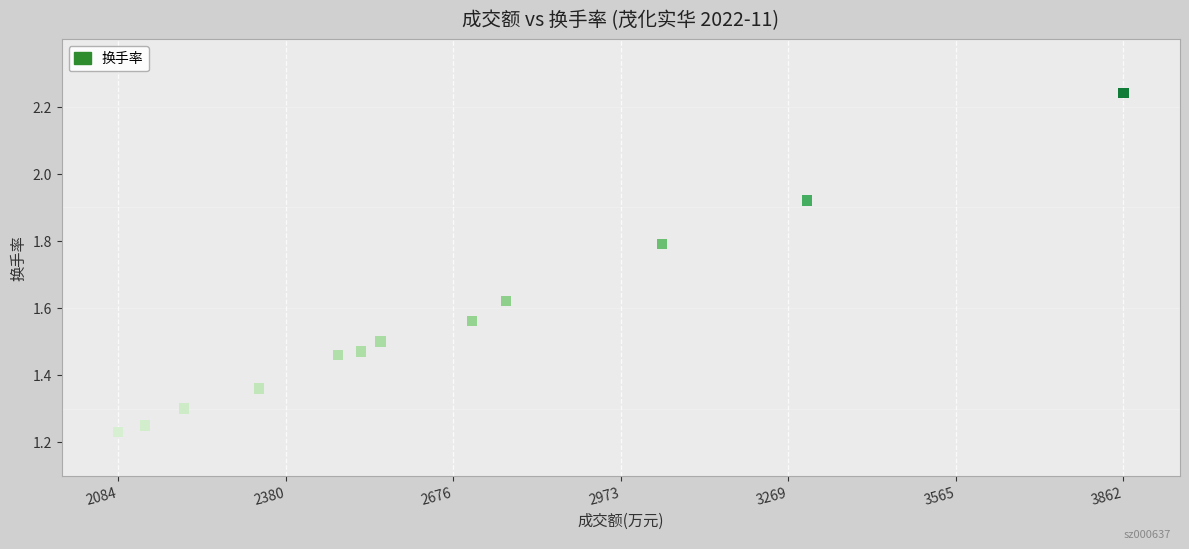

What is the average X value?

2664.4